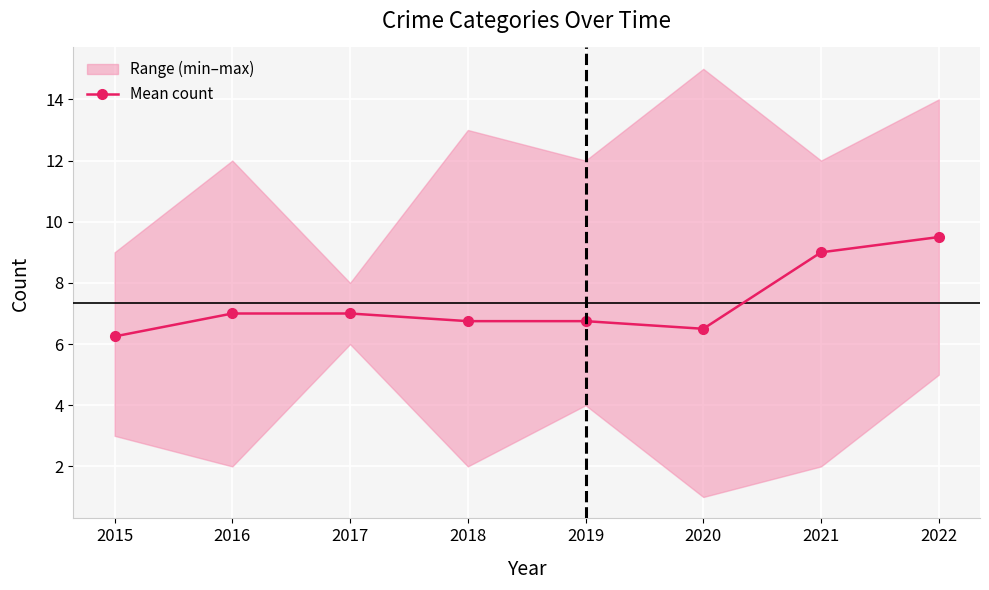

How many categories are shown in the chart?

8